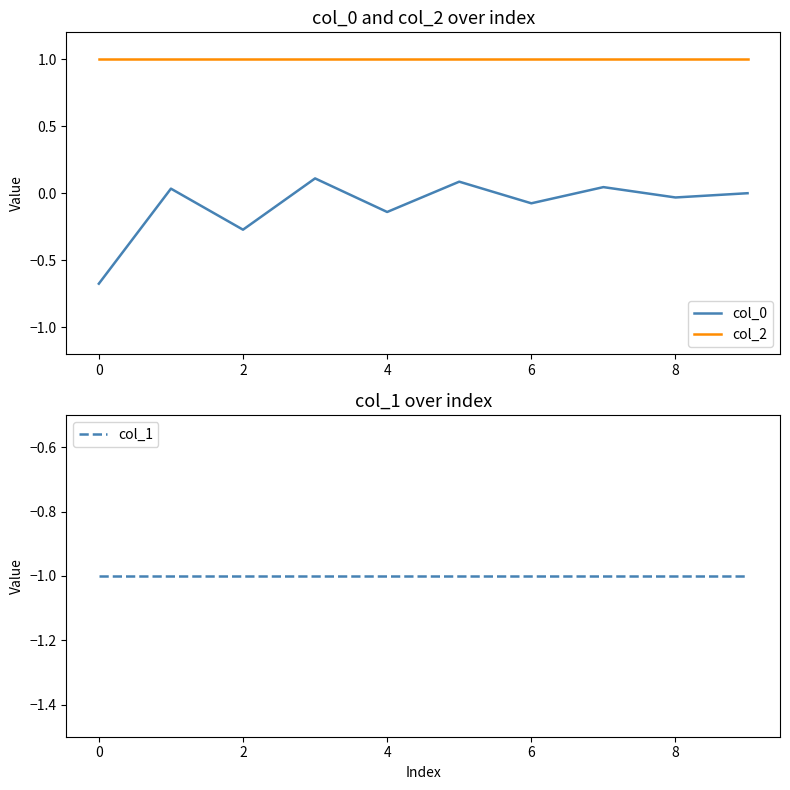

True or false: col_1 has more than 0 interior local peaks.

False